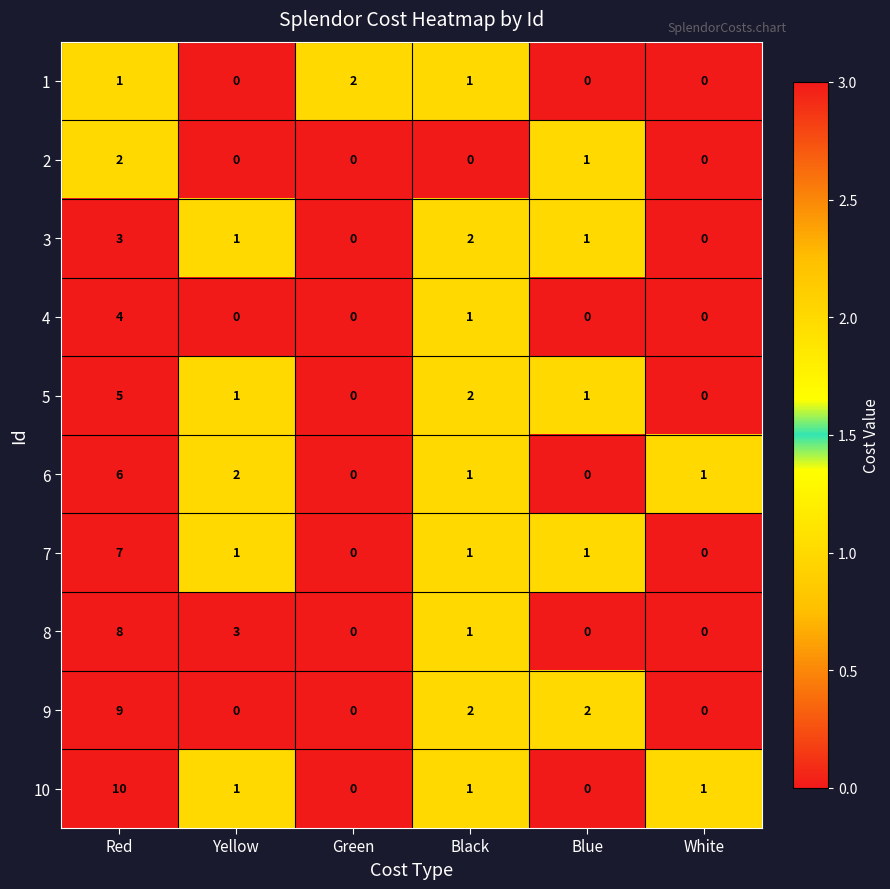

Which series has the largest range (max minus min)?

10